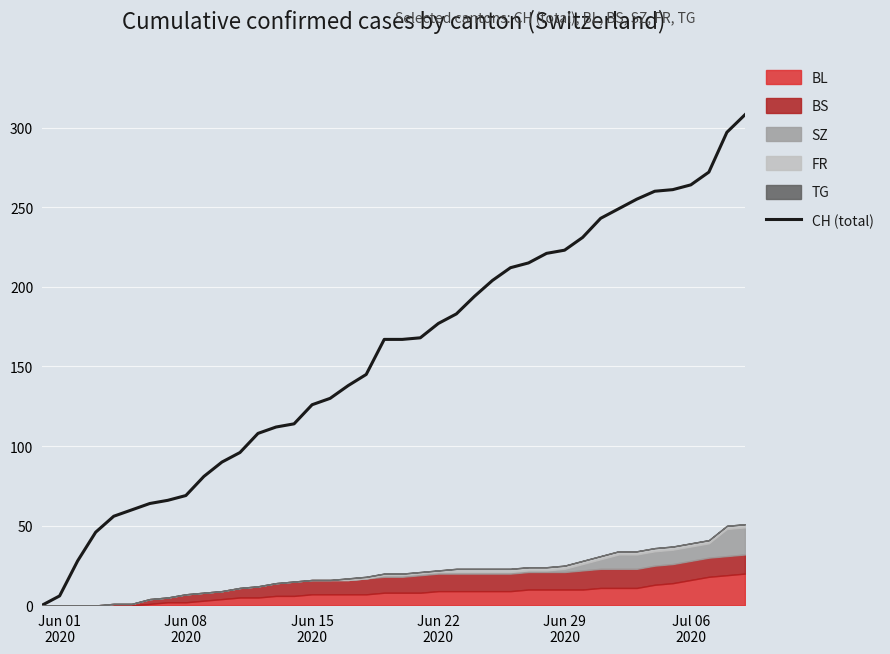

What is the maximum value for CH (total)?

308